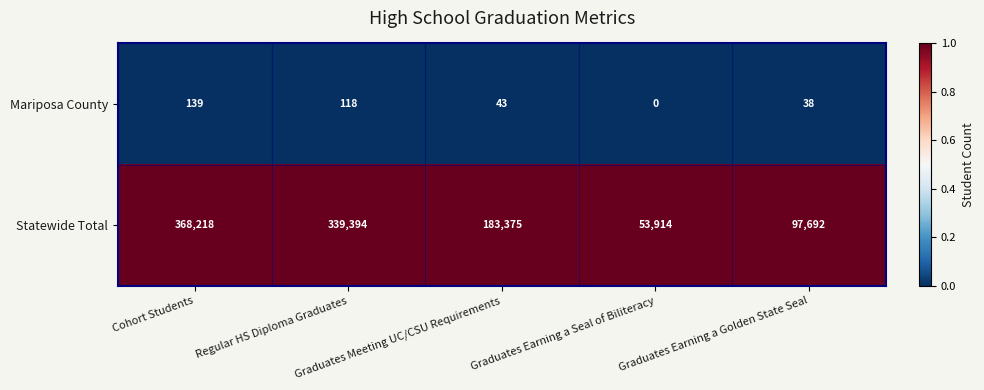

What is the highest value of the Mariposa County series?

139